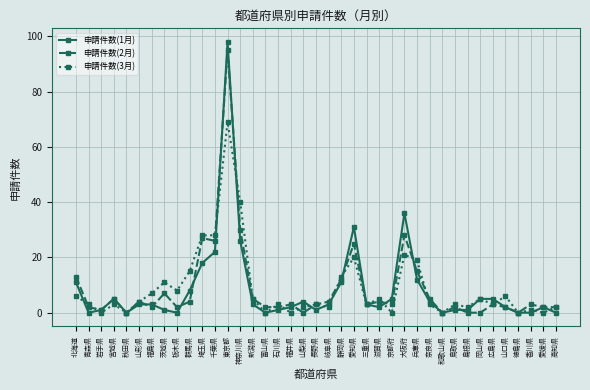

Where is the first local maximum for 申請件数(2月)?

宮城県